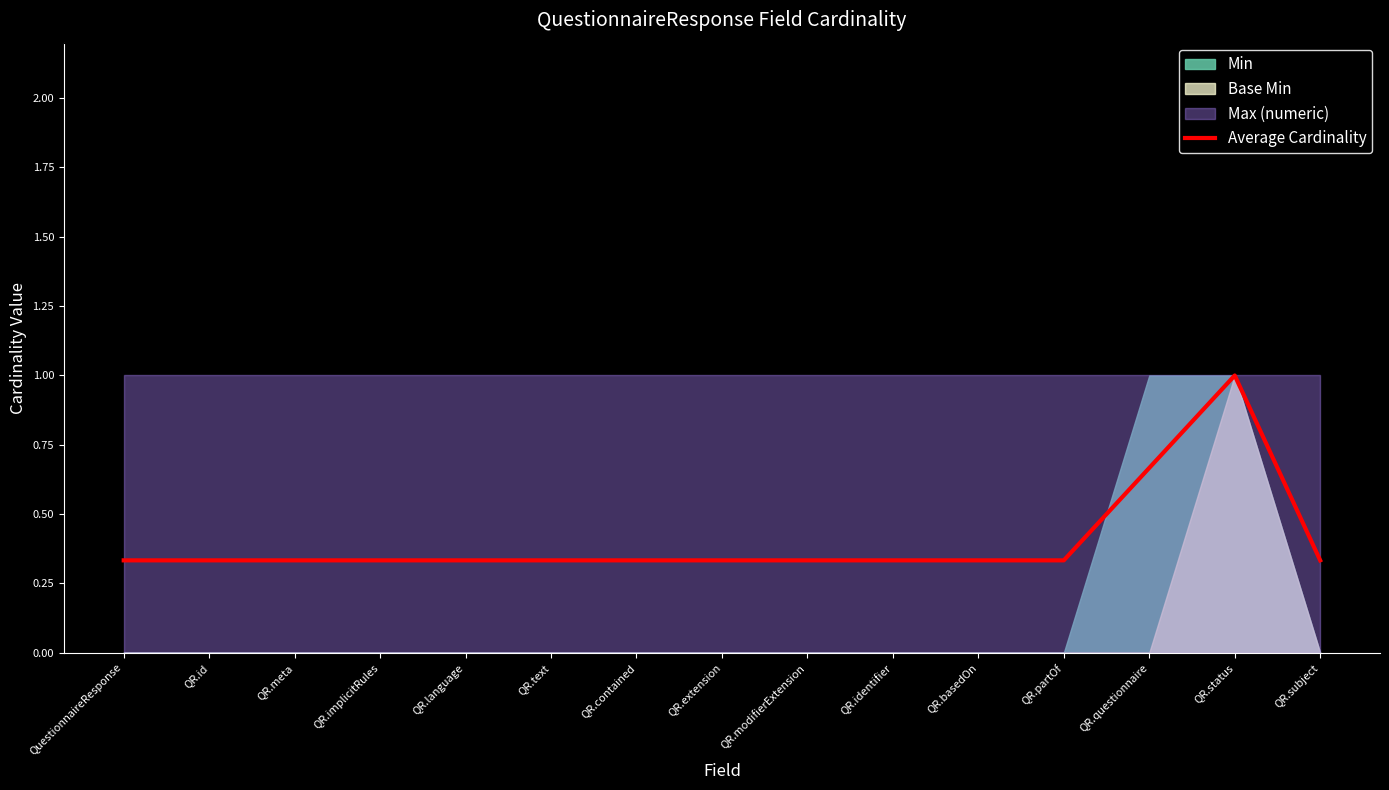

At which category does the chart reach its peak across all series?

QR.status